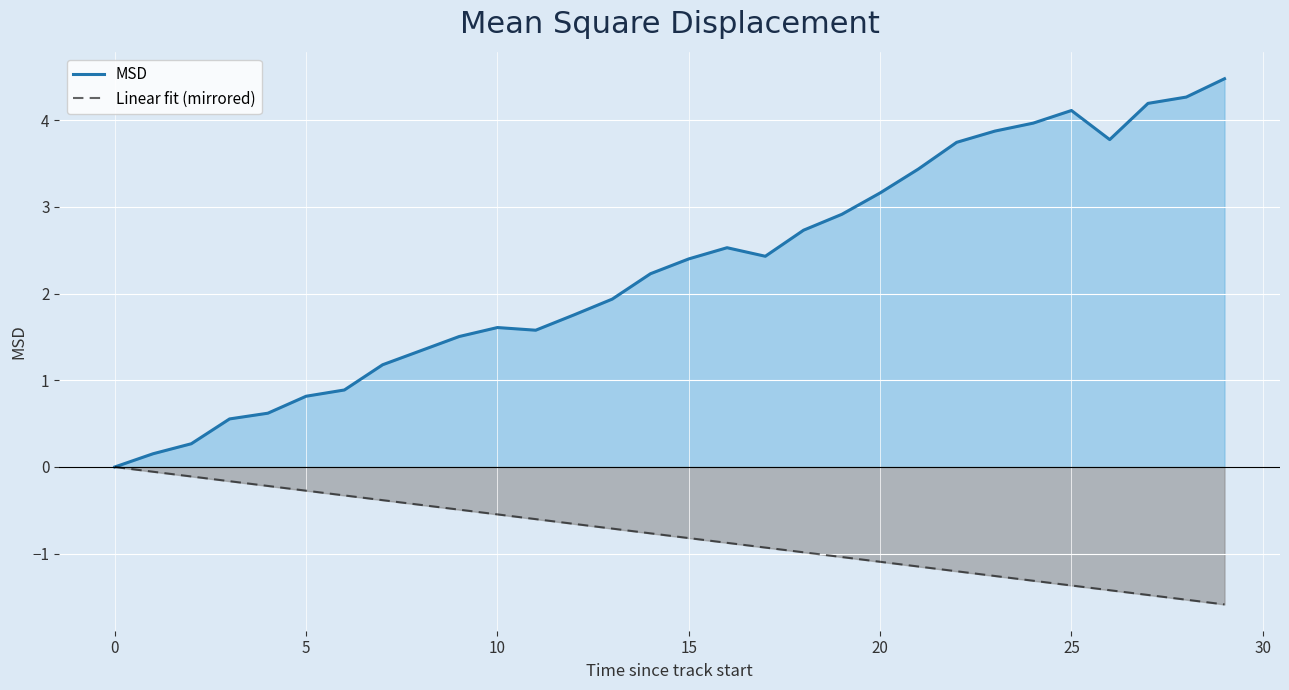

Which series has the largest range (max minus min)?

MSD